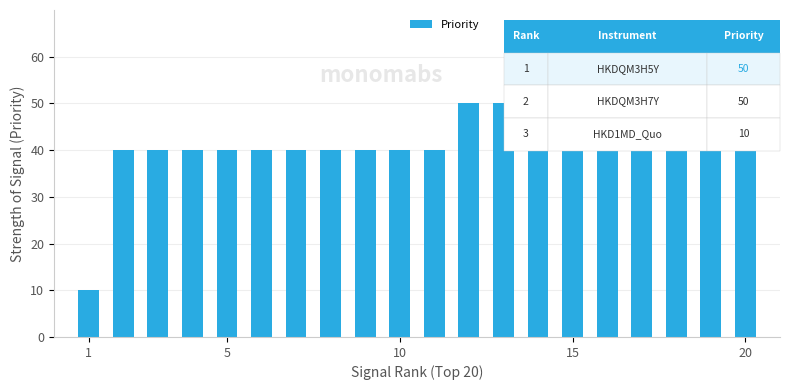

What is the greatest value displayed?

50